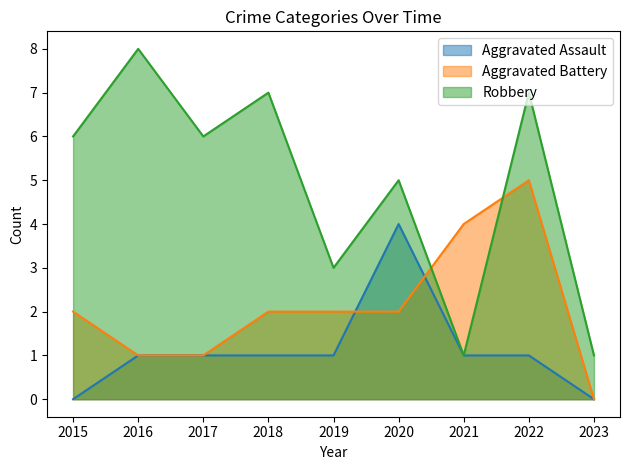

In Robbery, how many points are lower than both neighbors (excluding endpoints)?

3